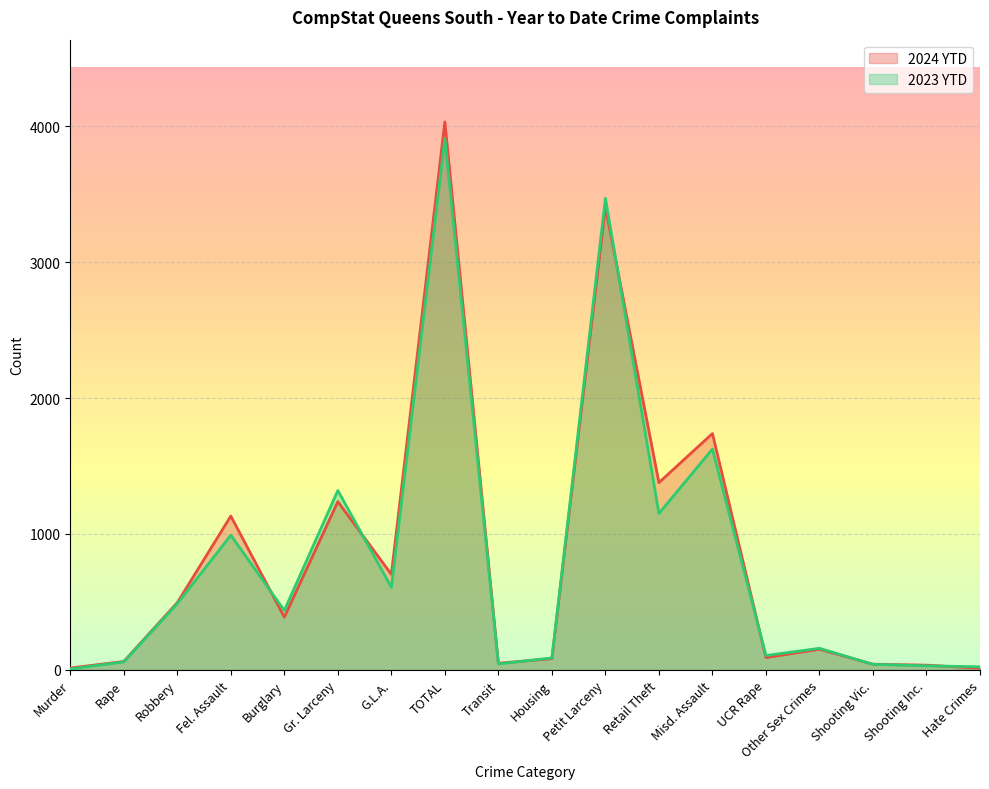

Is the value of 2023 YTD at Murder greater than the value of 2024 YTD at Murder?

No